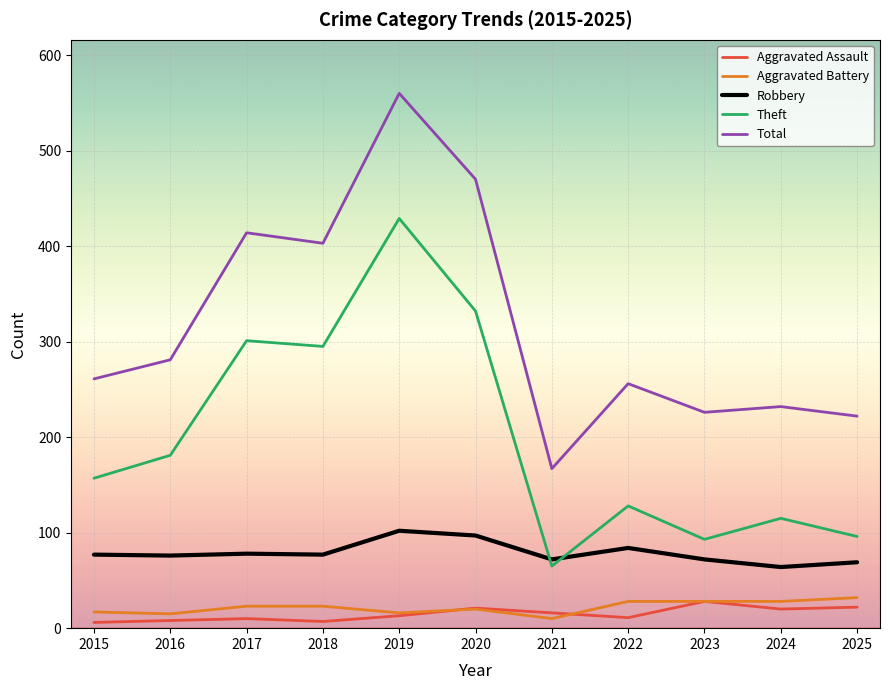

True or false: Total and Aggravated Battery intersect in this chart.

False